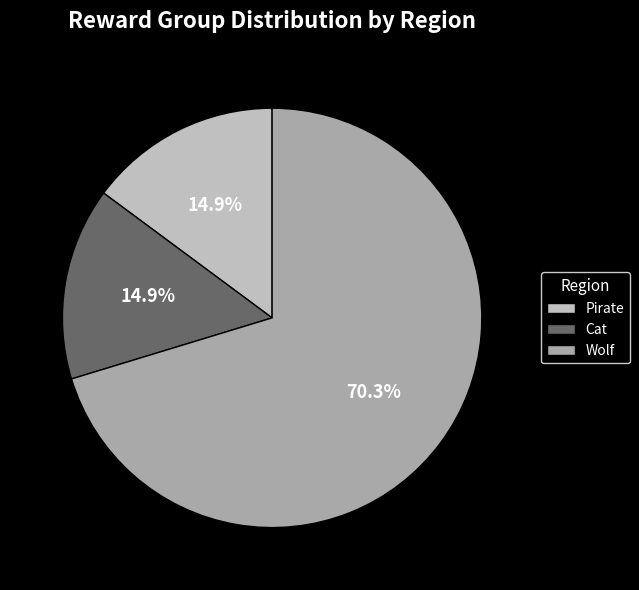

What is the majority slice?

Wolf